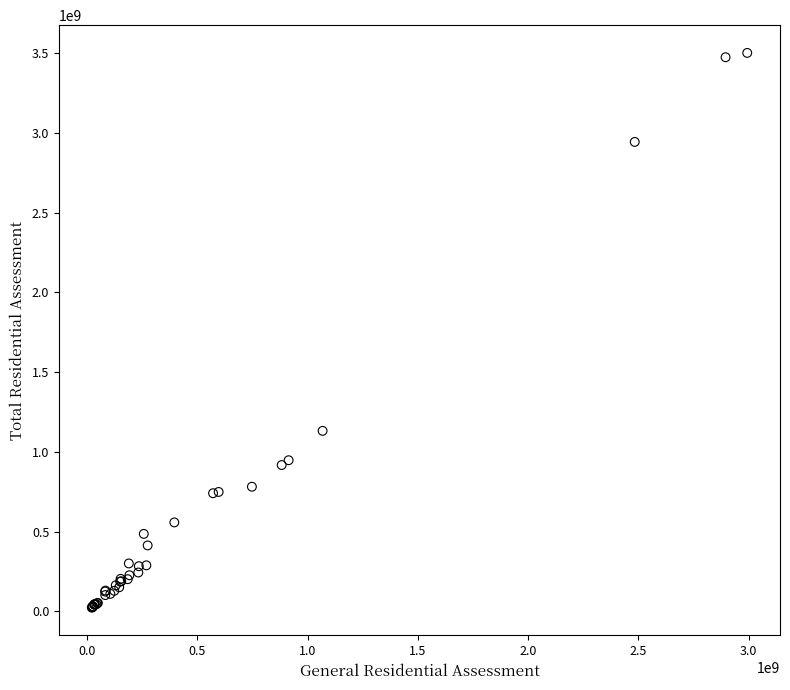

What Y value in the scatter plot is closest to 1763168800?

1132213600